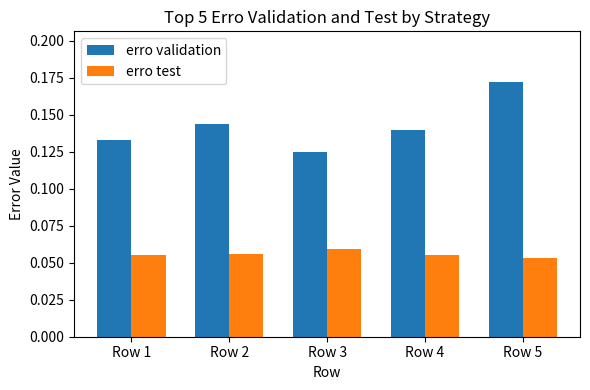

Which series has the widest spread of values?

erro validation